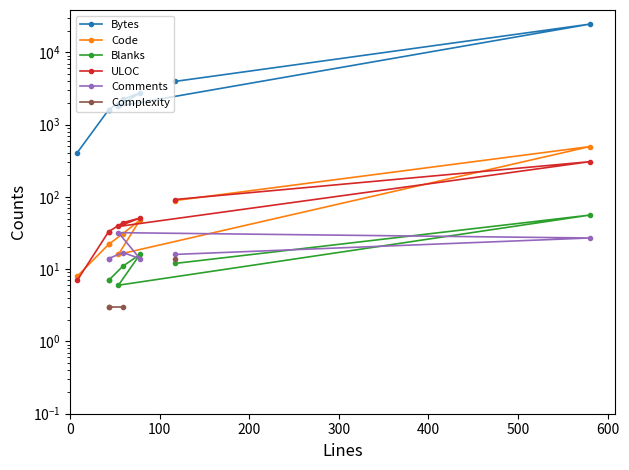

Does the chart have visible grid lines?

No